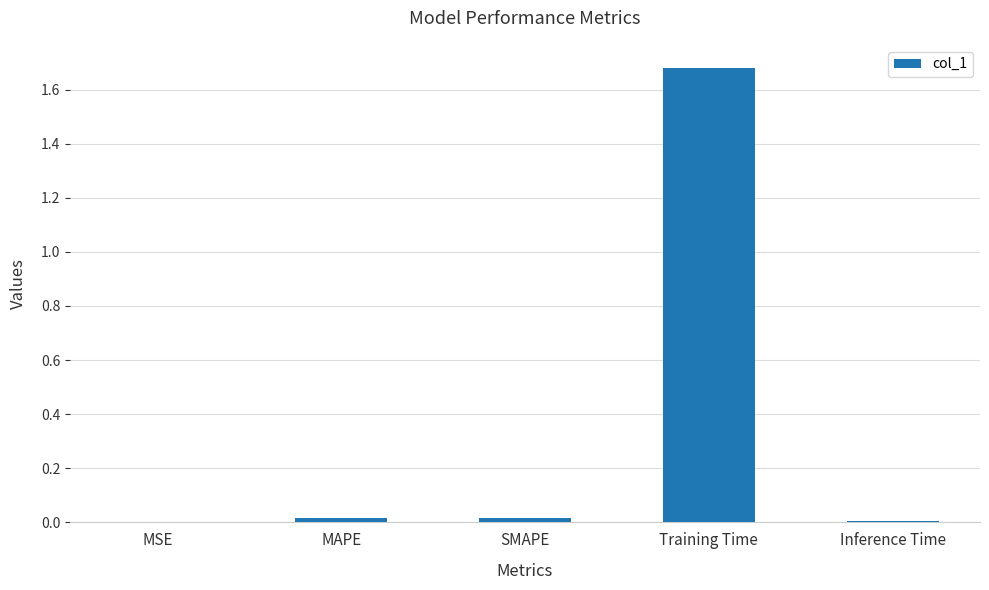

At which category does the chart reach its peak across all series?

Training Time